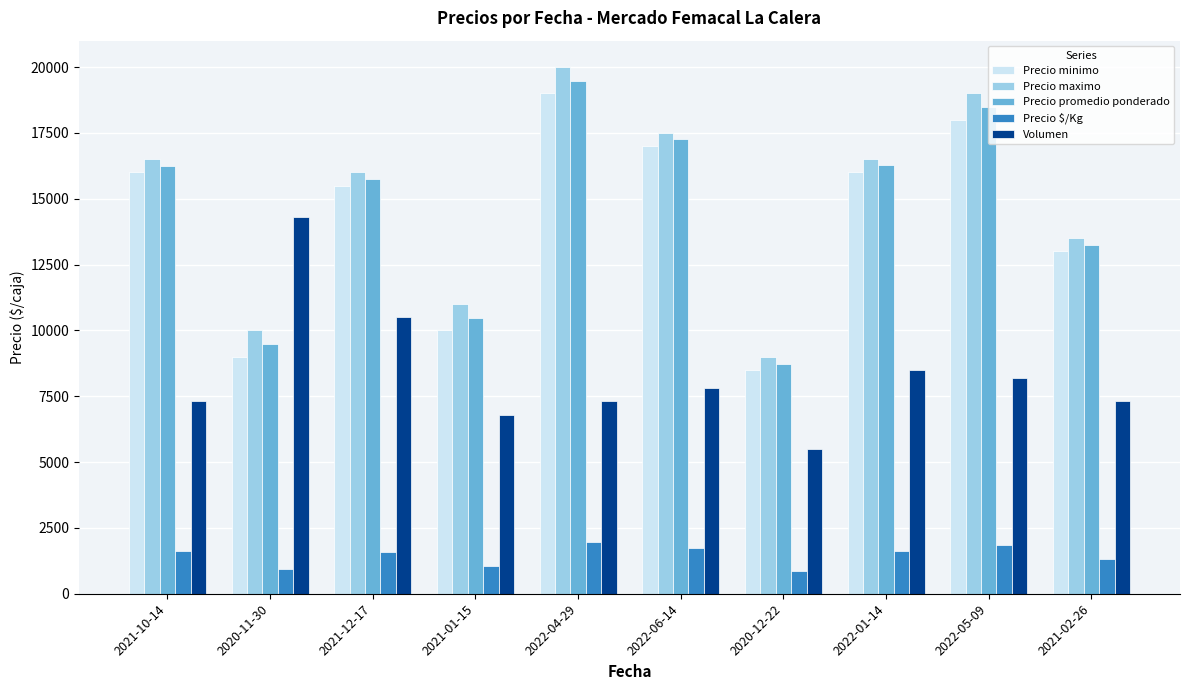

Where is Precio minimo nearest to the value 13750?

2021-02-26